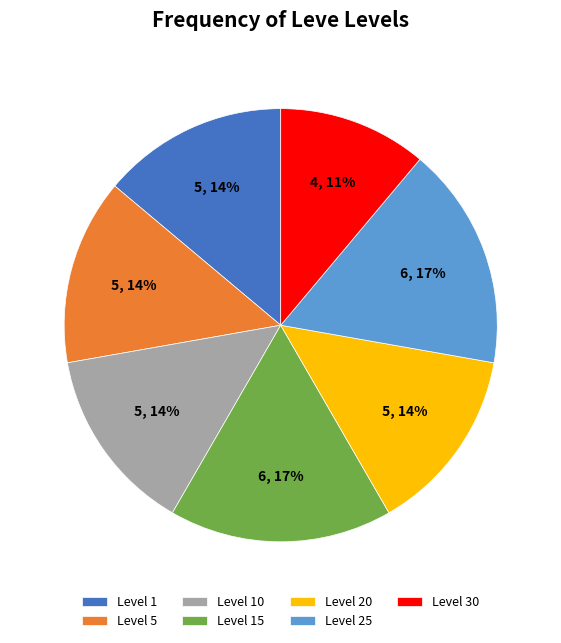

Which has a higher value, Level 30 or Level 20?

Level 20